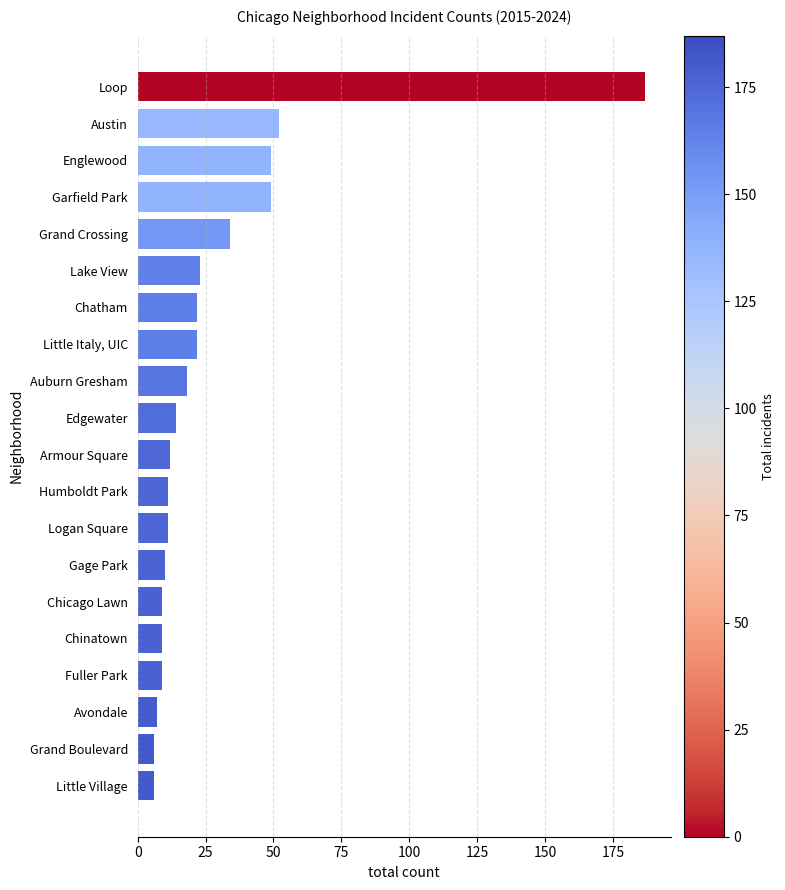

The chart shows a value of 31 at Chatham. True or false?

False